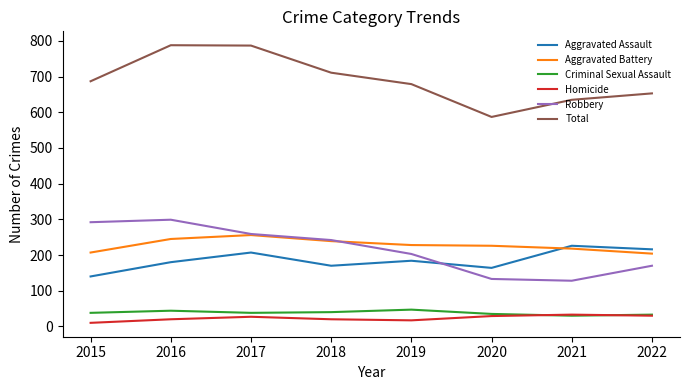

The value of Homicide at 2018 is 20. True or false?

True